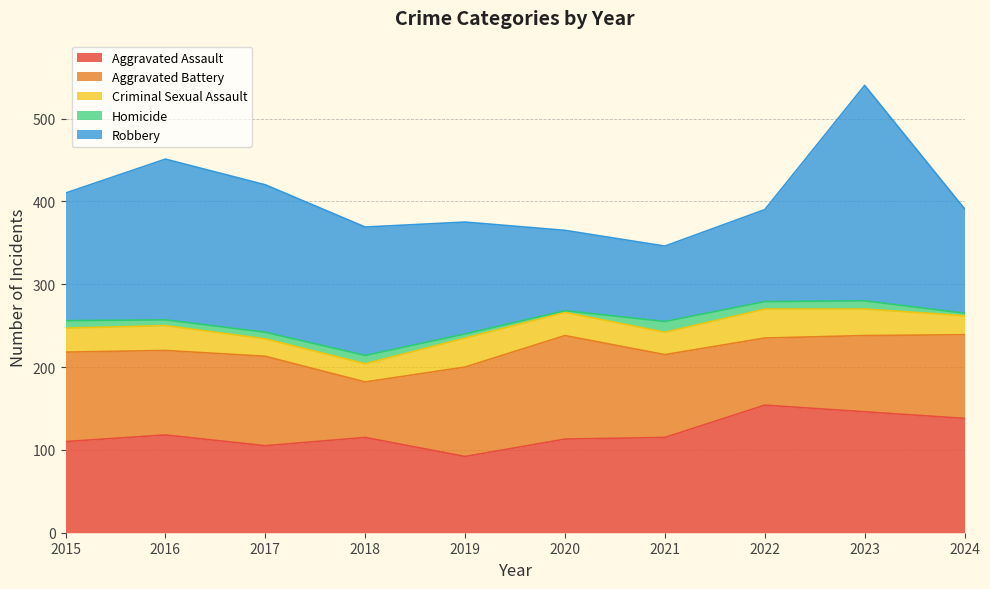

Where does the Aggravated Assault series first go above 115?

2016